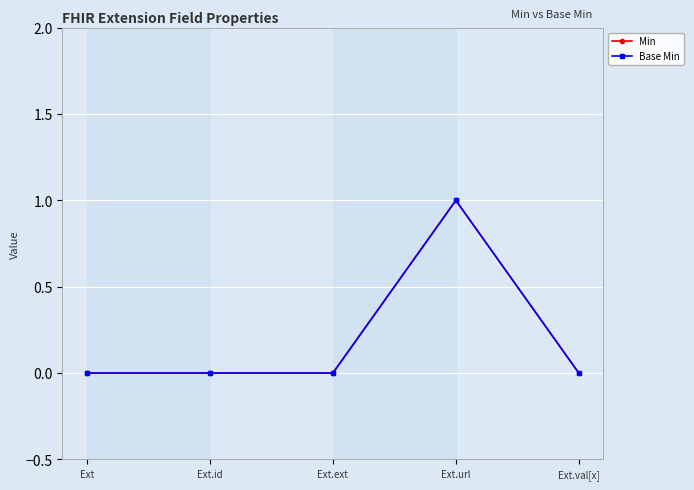

True or false: Min and Base Min cross at least once.

False